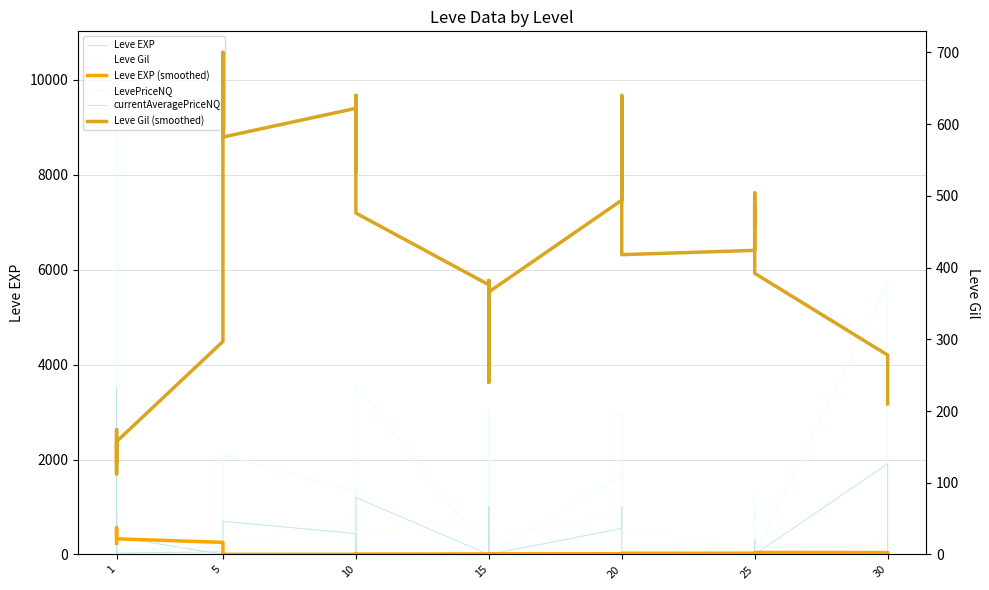

What is the sum of all currentAveragePriceNQ values?

12109.0